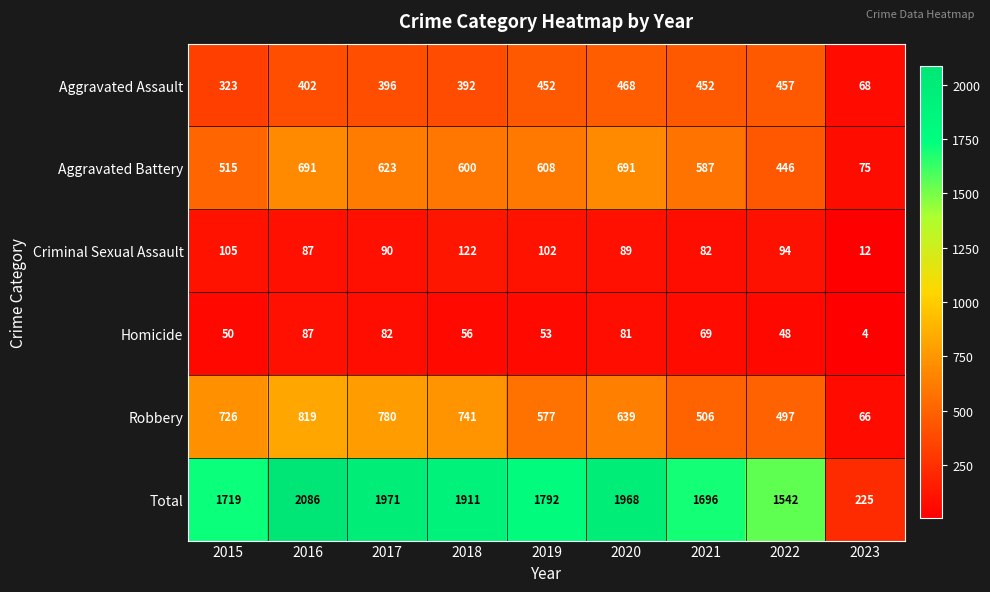

Which series has the widest spread of values?

Total